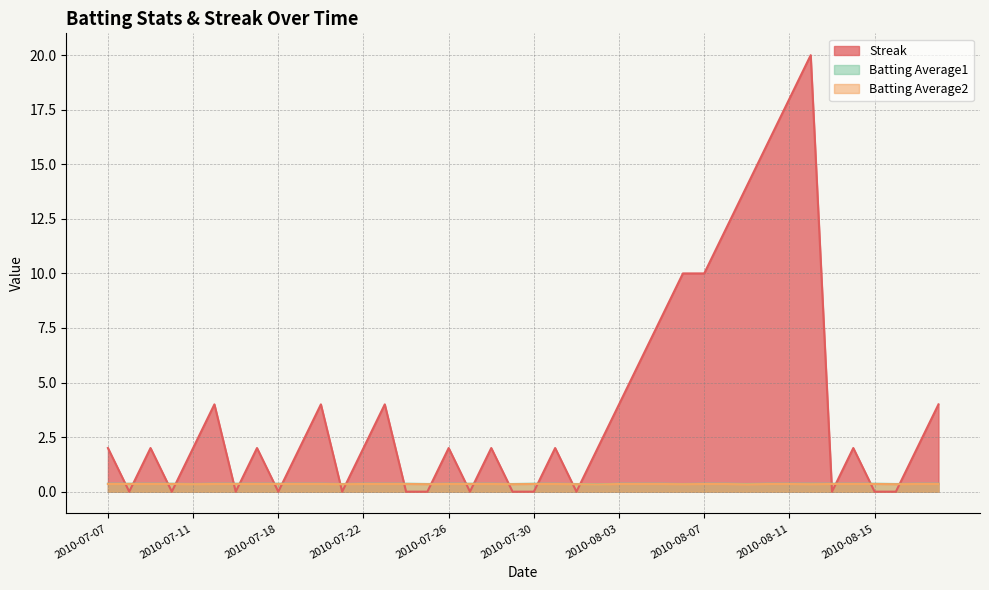

Count the number of data series in this chart.

3